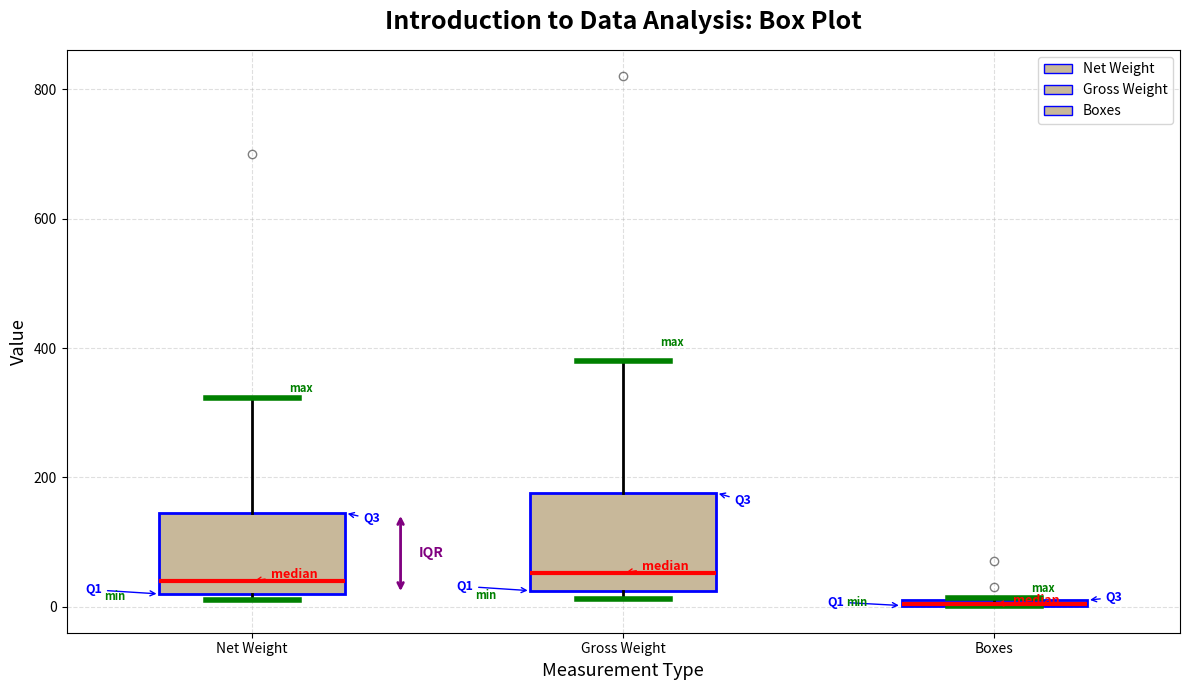

Where is the upper edge of the box for Boxes on the y-axis? The values are not printed on the chart, so give them approximately, as read against the axis.

20